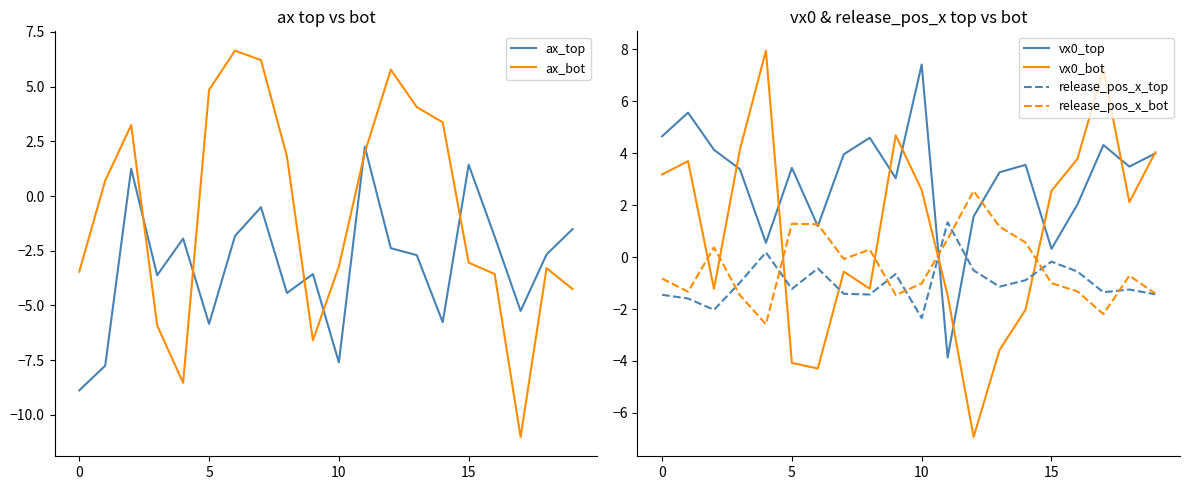

At which category does the chart reach its minimum across all series?

17